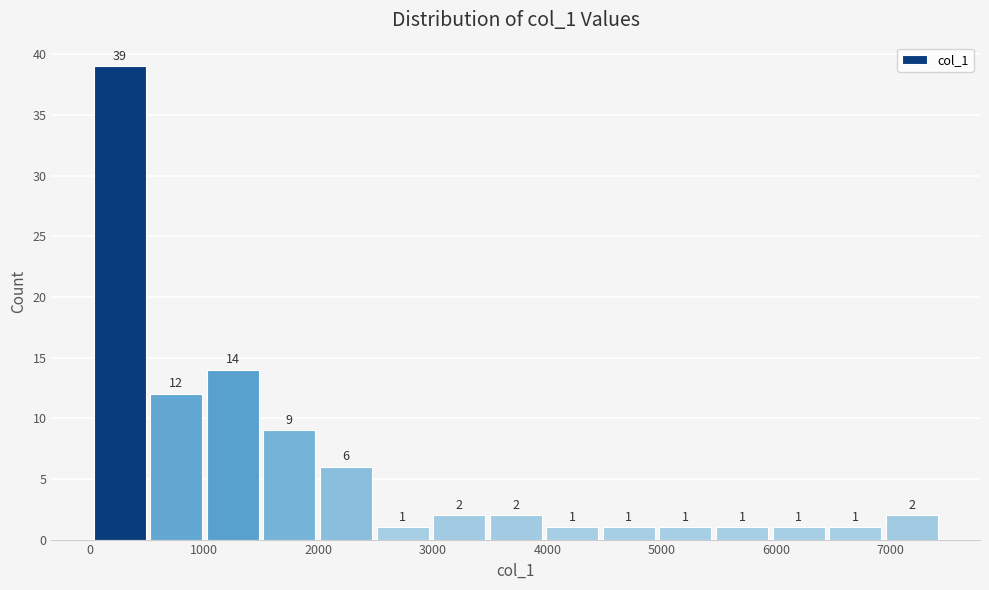

What is the height of the bar covering 3500 to 4000 on the x-axis? The bar edges are not printed on the chart, so give them approximately, as read against the axis.

2